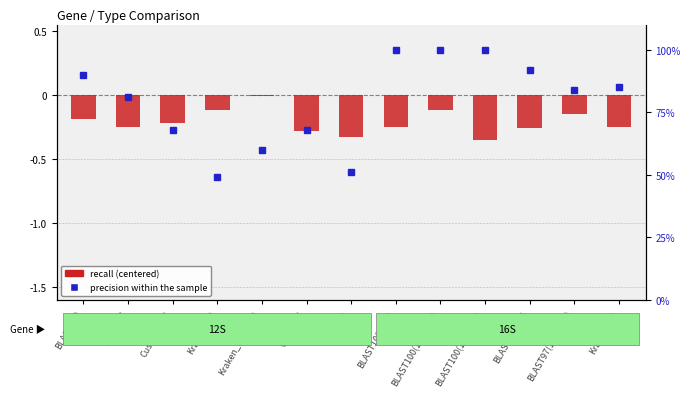

How many groups of bars are there?

13